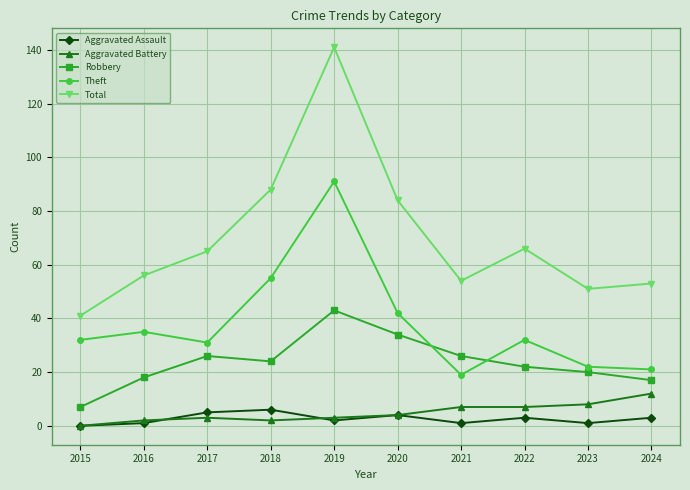

What is the difference between the second highest and minimum values in the Aggravated Assault series?

5